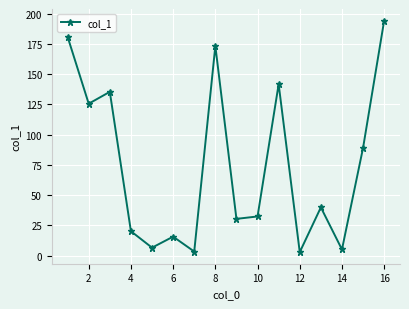

What is the greatest value displayed?

194.2